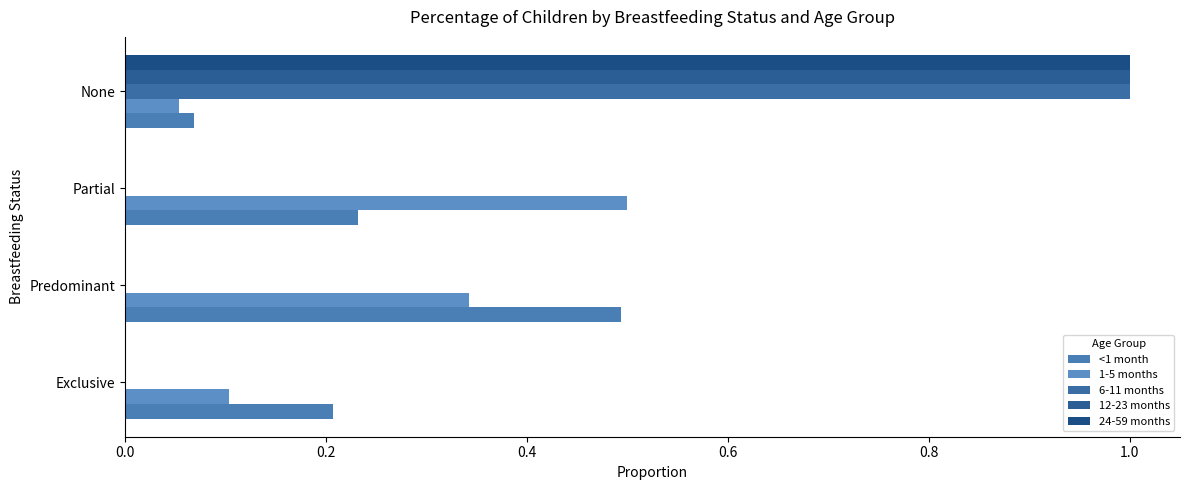

What is the difference between the second highest and second lowest values in the 1-5 months series?

0.2